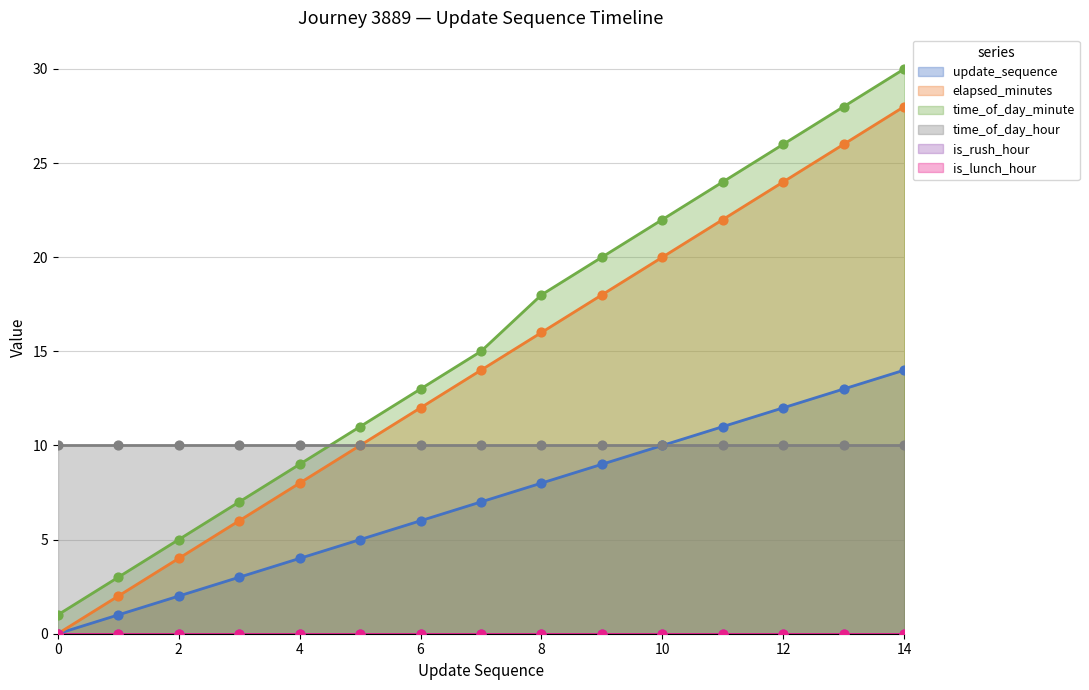

Which series contains the lowest Y value?

update_sequence